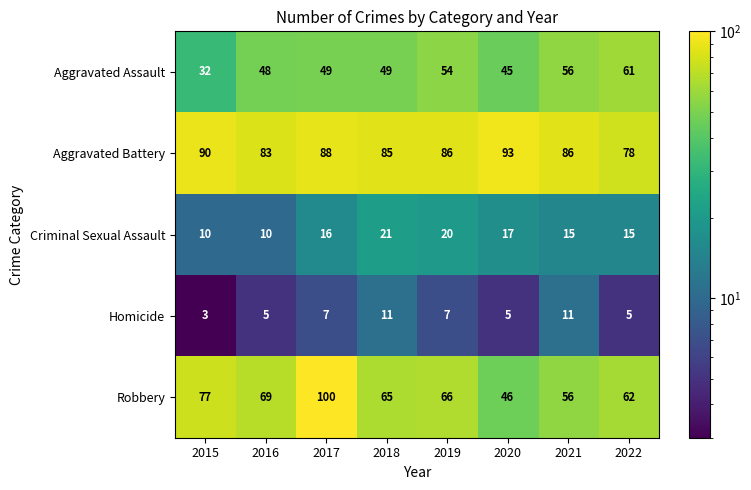

At which category is the sum across all series the highest?

2017